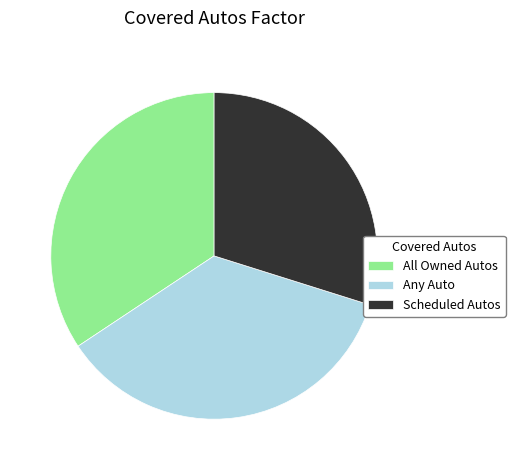

Is there any slice that represents more than half of the pie?

No